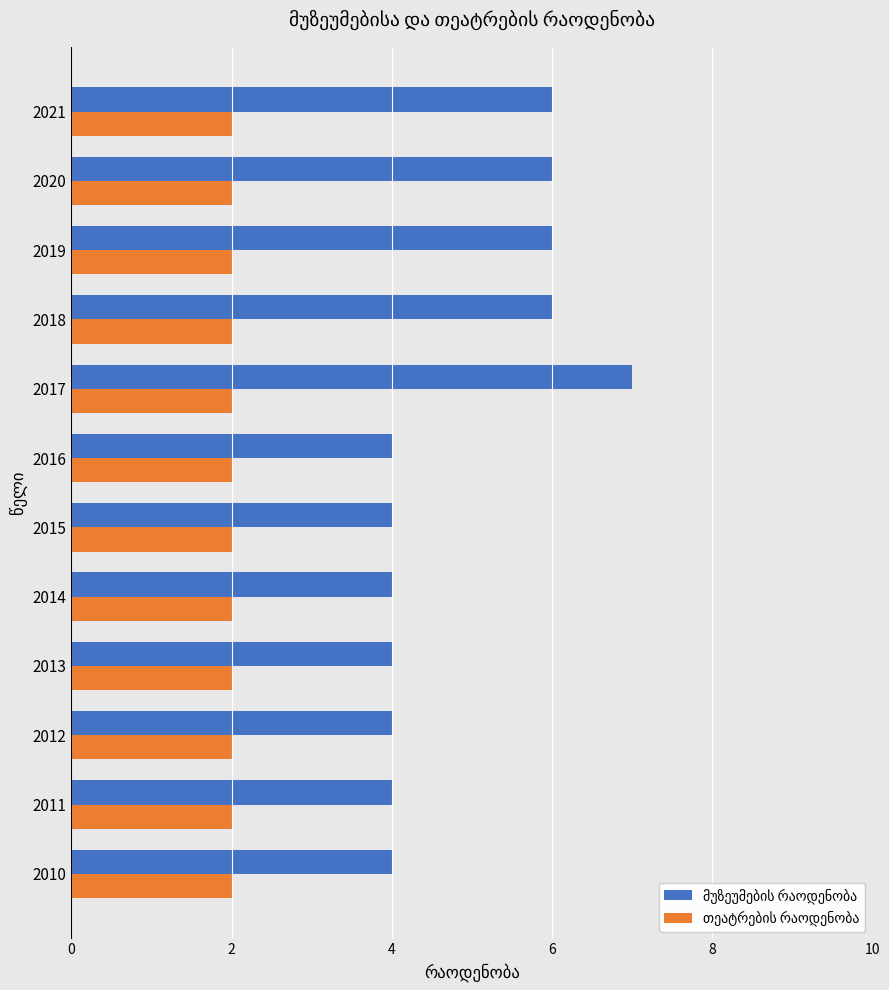

At how many categories does at least one series exceed 5?

5